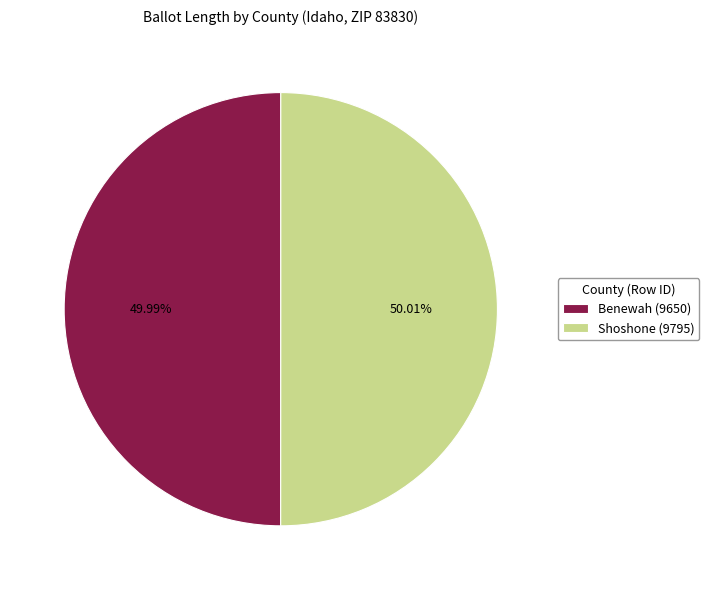

What percentage is the Shoshone (9795) slice, to the nearest percent?

50%